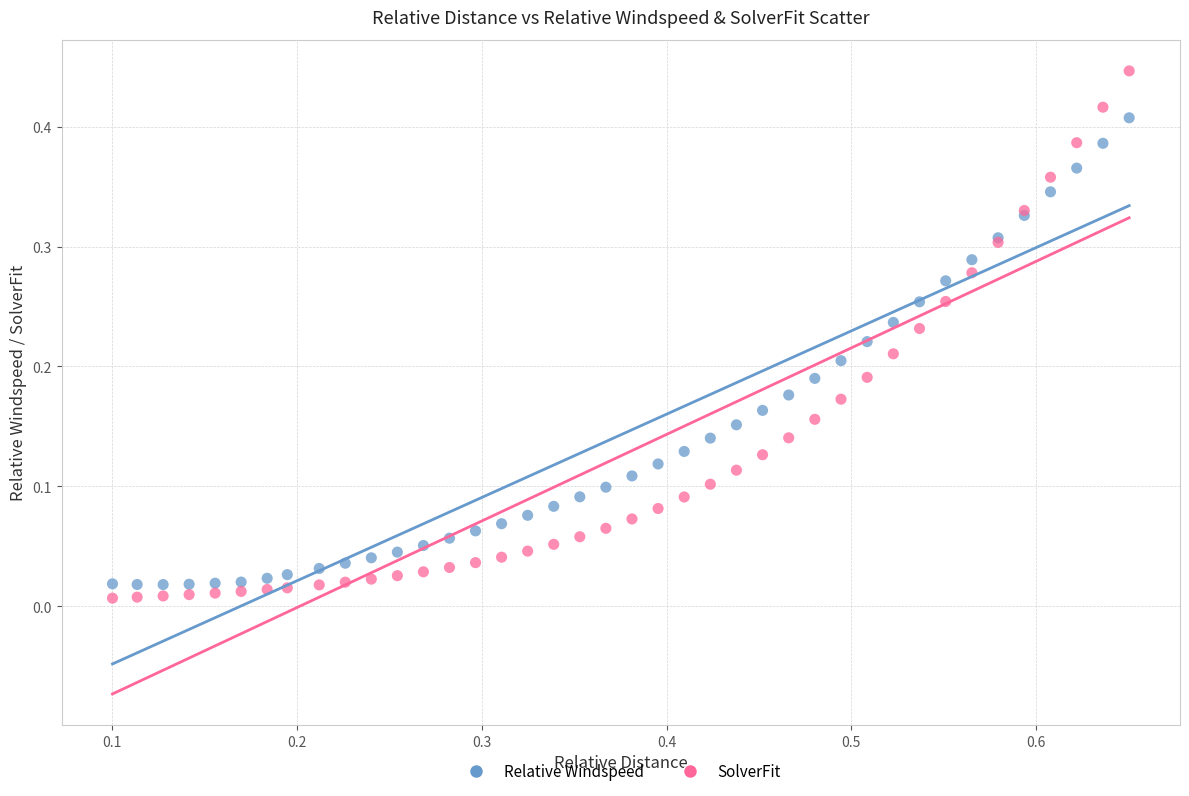

What is the X range (max minus min) for the scatter plot?

0.6